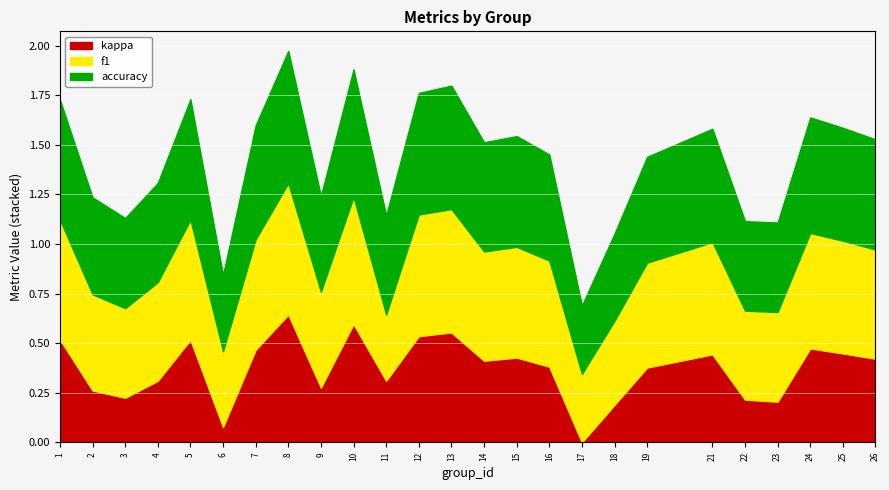

At which label does kappa reach its peak?

8